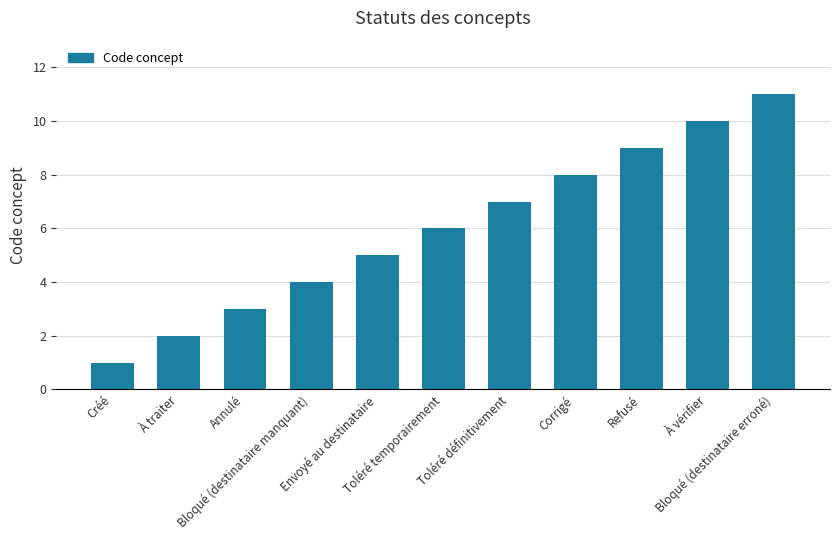

Read the value at Toléré temporairement, to the nearest 5.

5